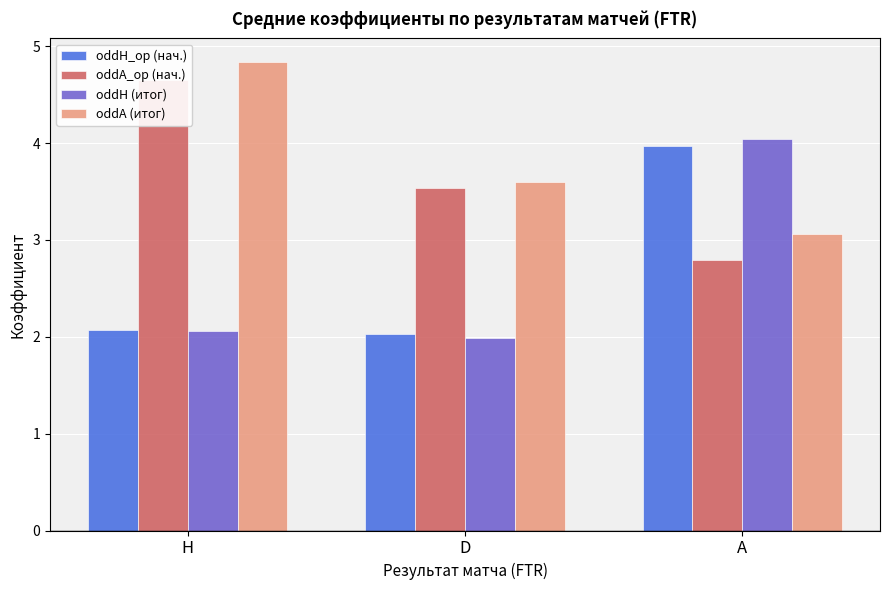

Reading right to left, what are all the values shown in this chart?

oddH_op (нач.): A=4.0	D=2.0	H=2.1
oddA_op (нач.): A=2.8	D=3.5	H=4.7
oddH (итог): A=4.0	D=2.0	H=2.1
oddA (итог): A=3.1	D=3.6	H=4.8